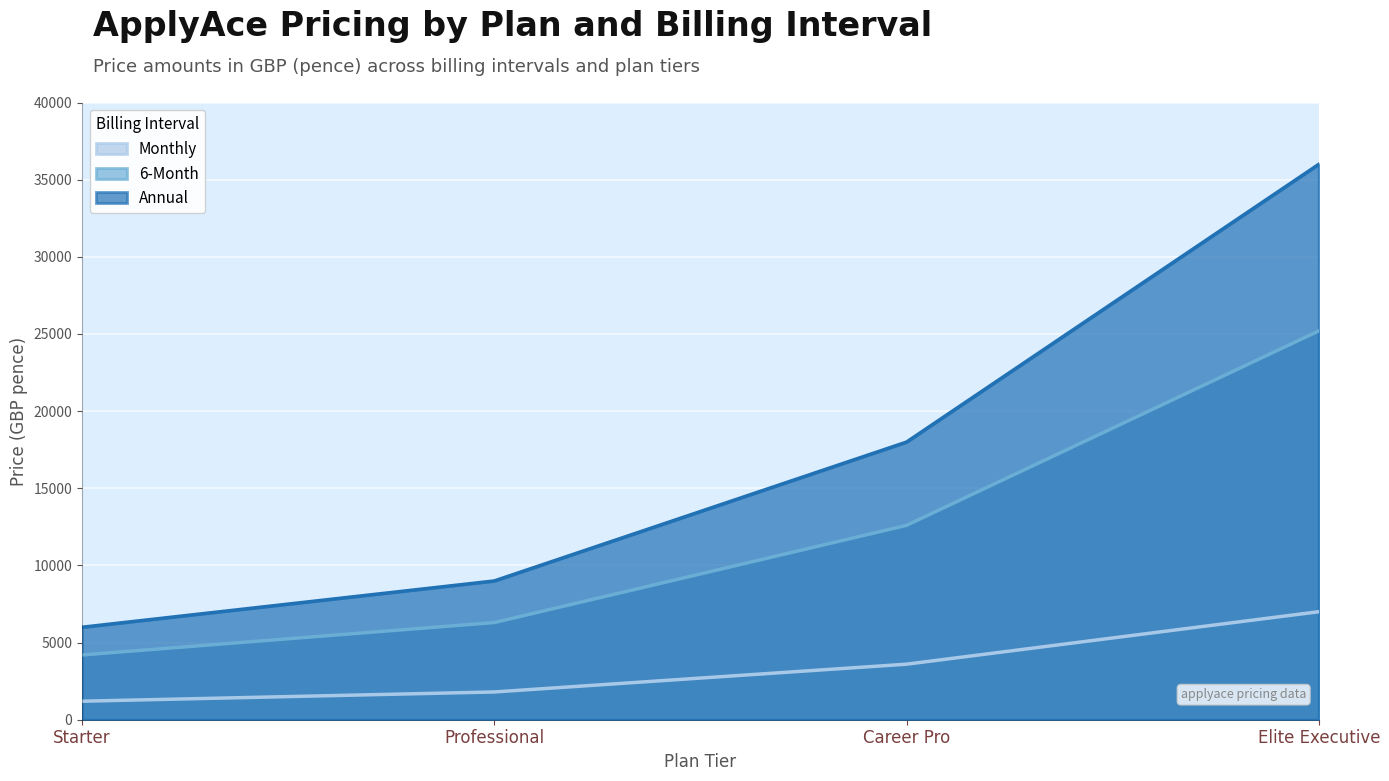

Which label corresponds to the smallest value in the chart?

Starter